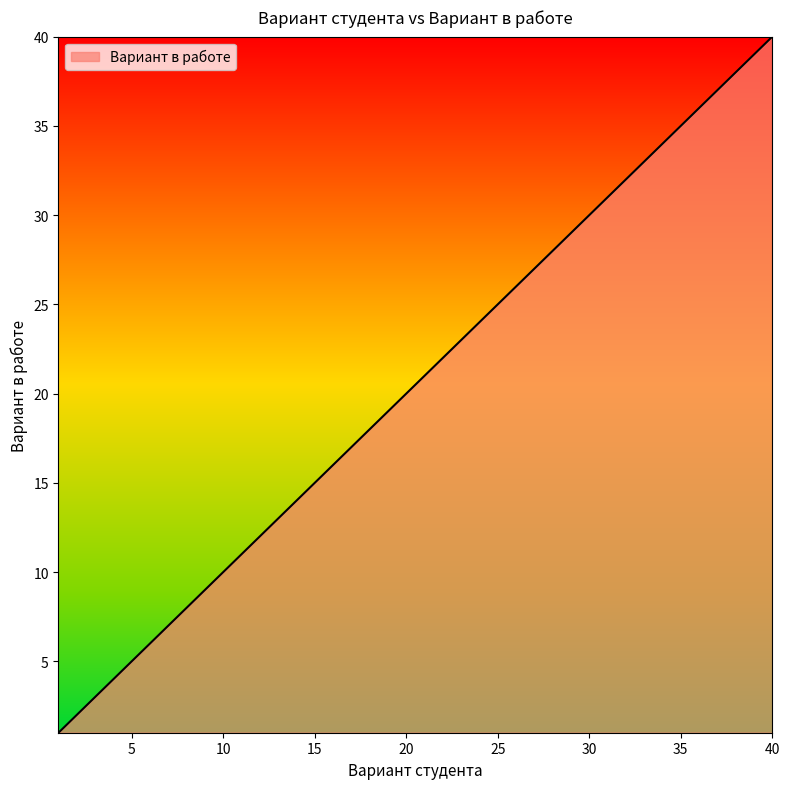

What is the greatest value displayed?

40